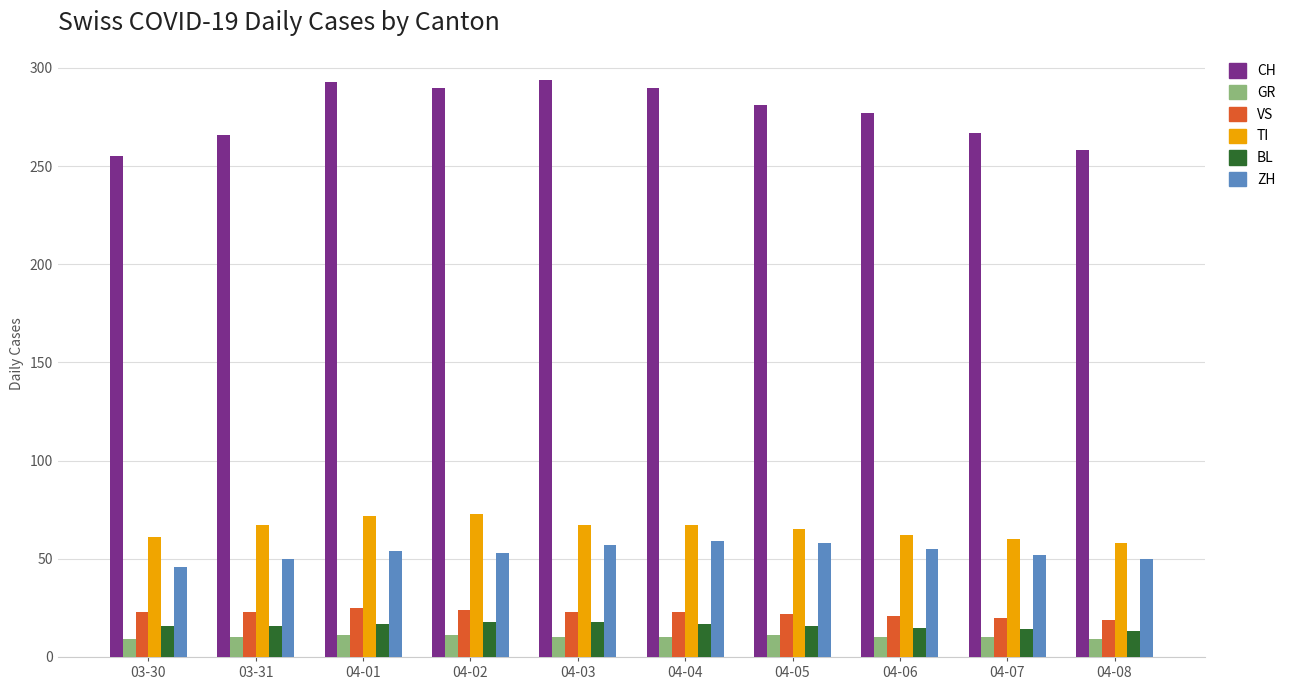

Between 04-04 and 04-08, which series saw the biggest shift?

CH